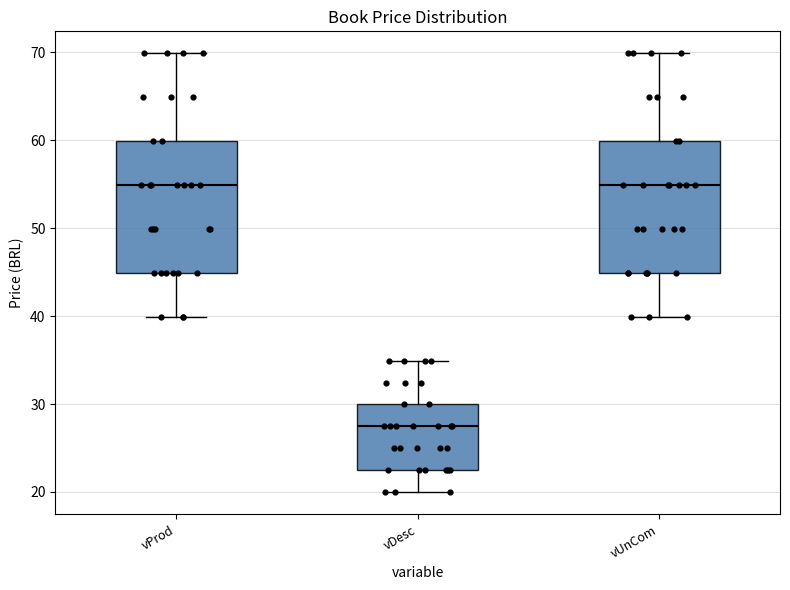

Where does the lower whisker of the box for vUnCom end on the y-axis? The values are not printed on the chart, so give them approximately, as read against the axis.

40